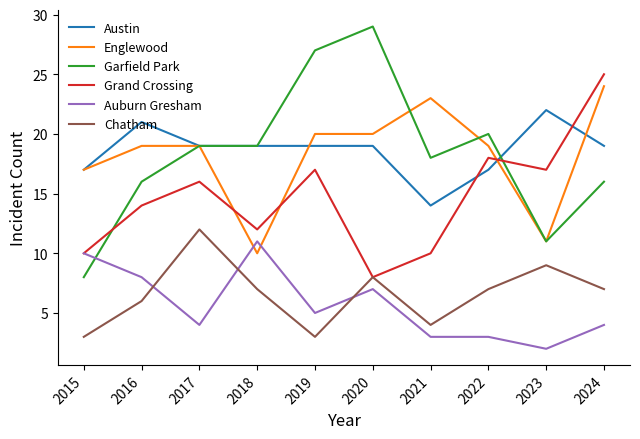

True or false: Austin has a value of 17 at 2022.

True